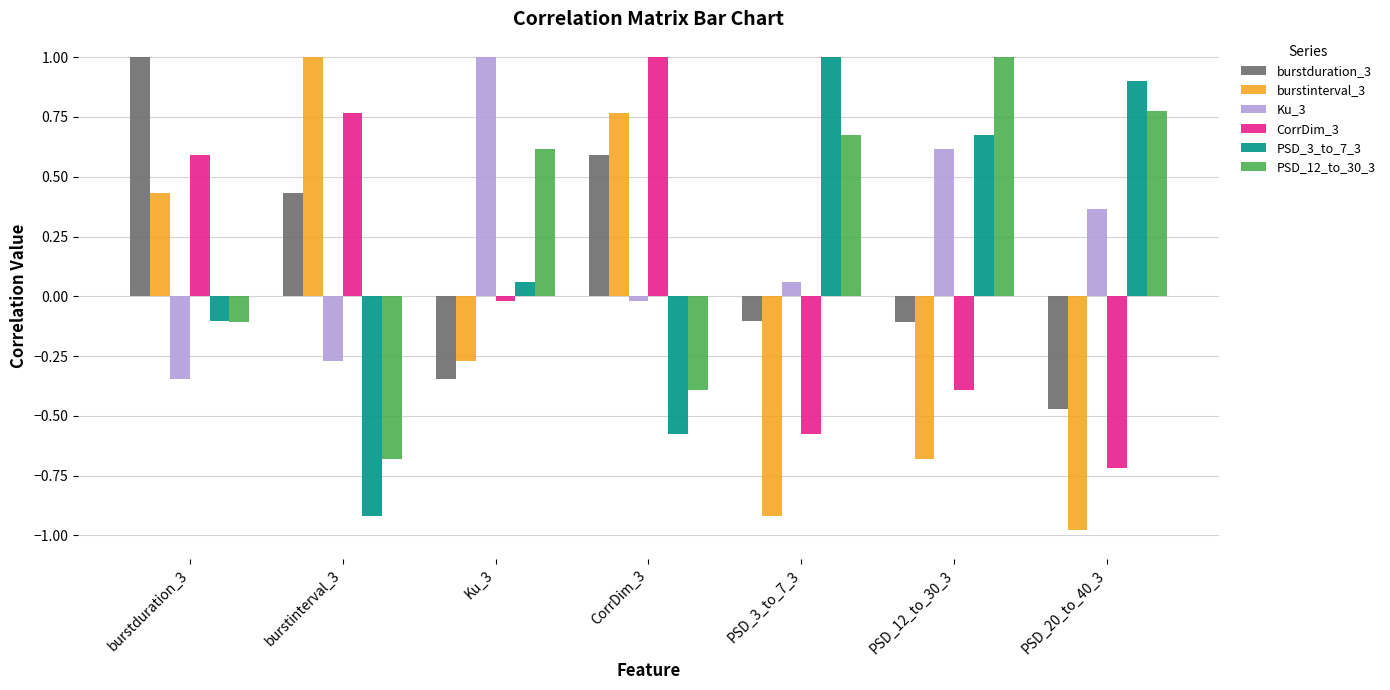

The value of burstinterval_3 at Ku_3 is -0.5. True or false?

False